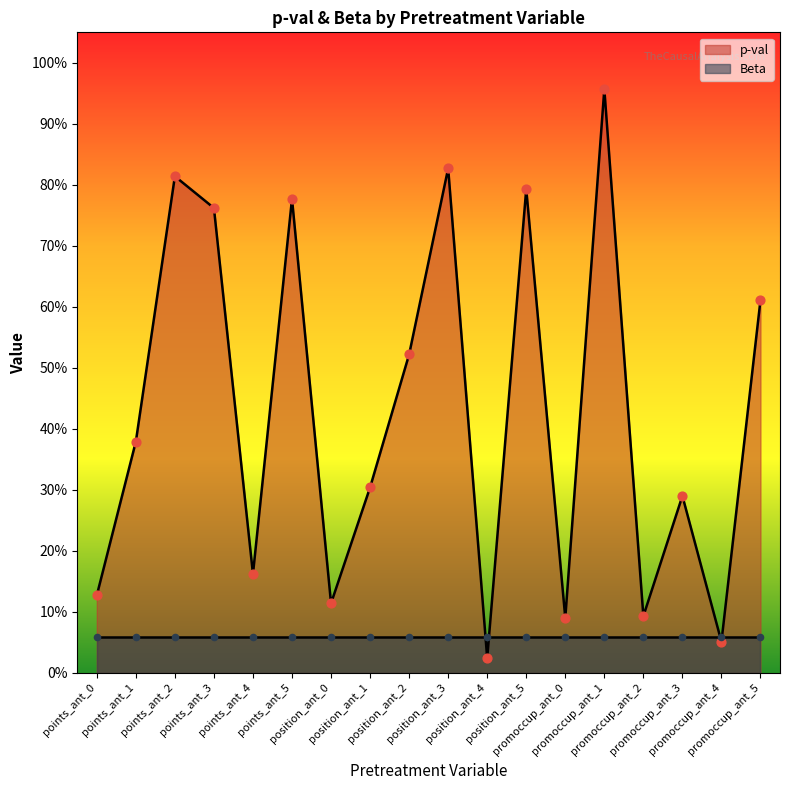

What is the change in value from points_ant_5 to promoccup_ant_1?

+0.2